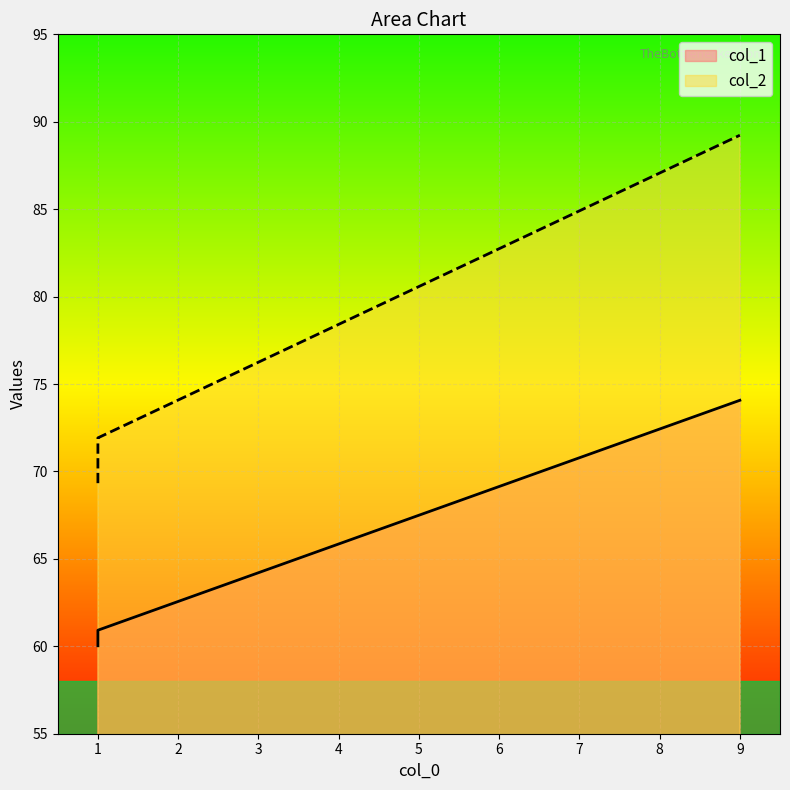

The col_2 series shows 159.9 at 9. True or false?

False